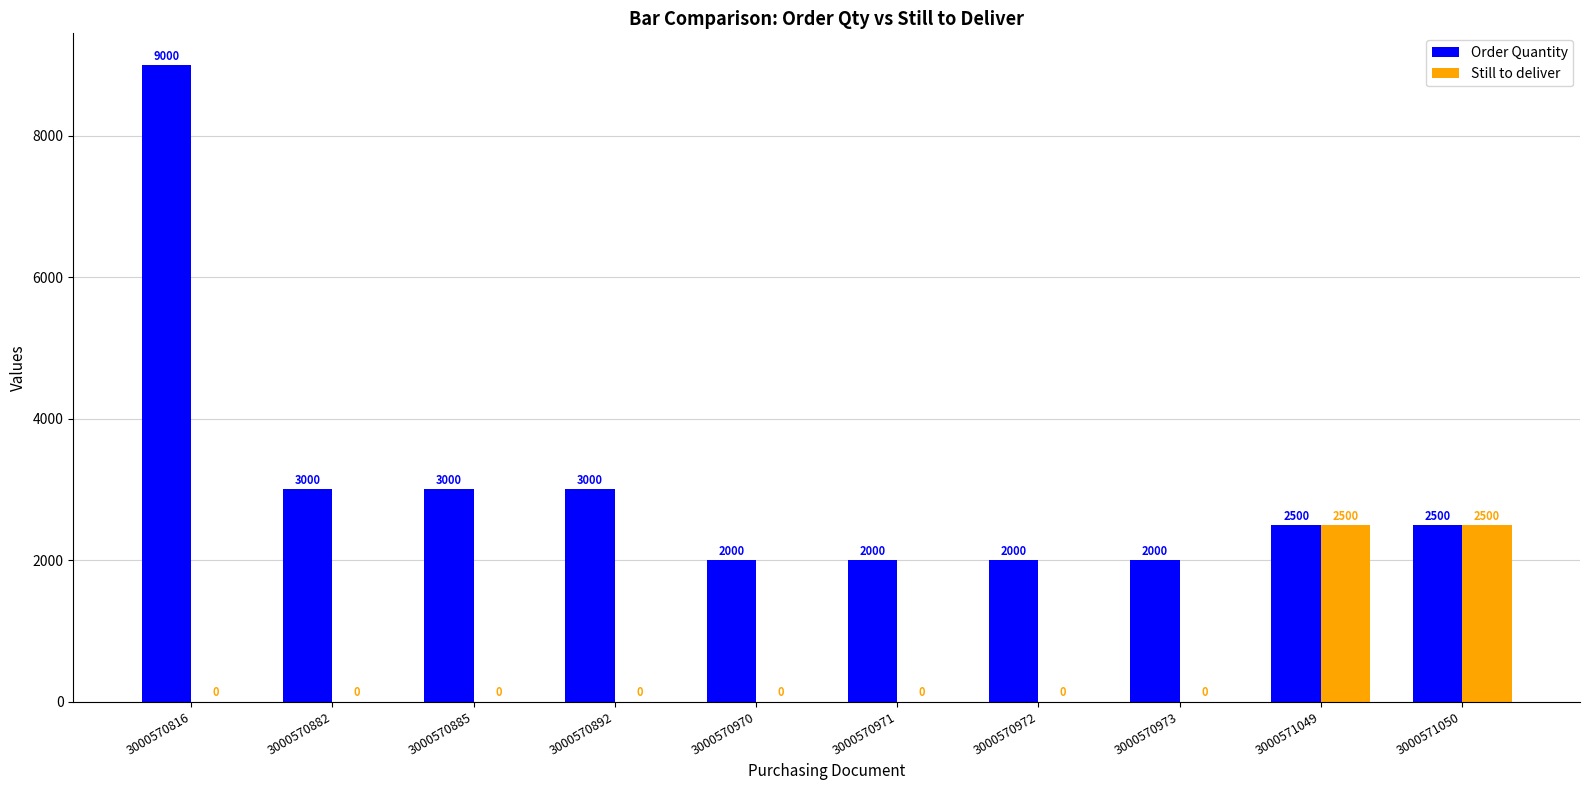

Which category has the highest value across all series?

3000570816